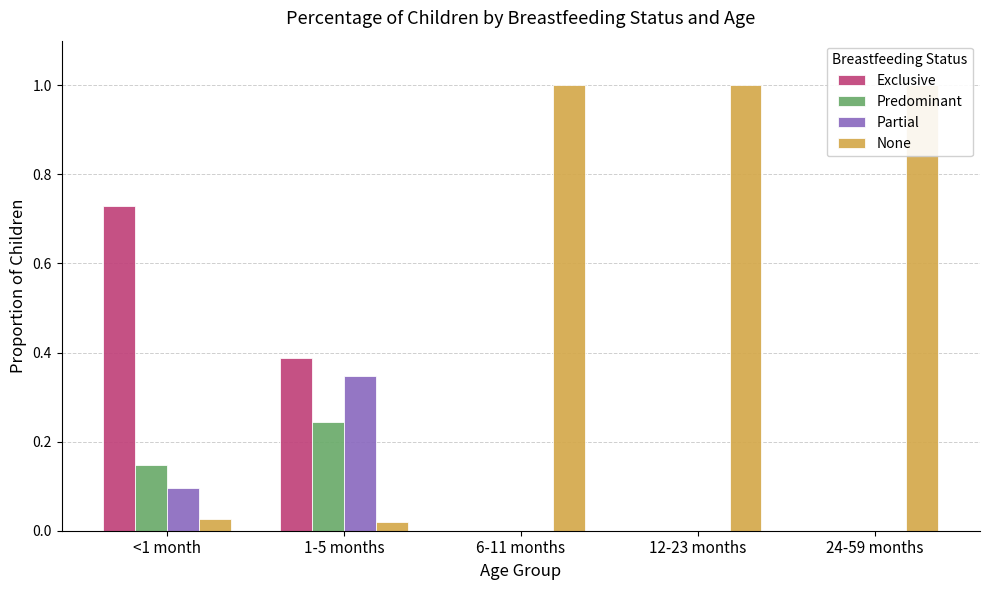

What position from the right is <1 month?

5